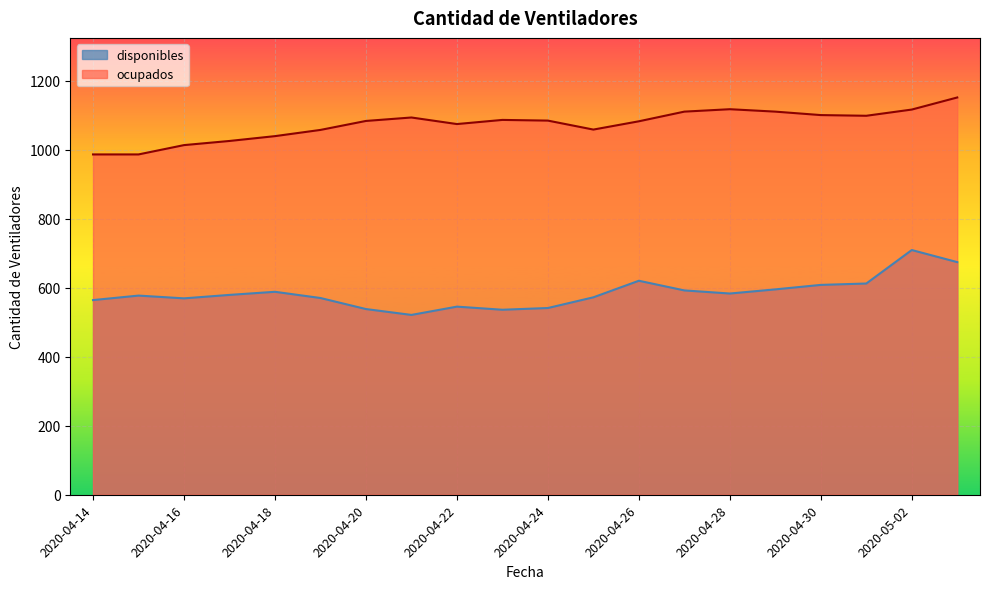

Rank the series by their average value, from highest to lowest.

ocupados, disponibles